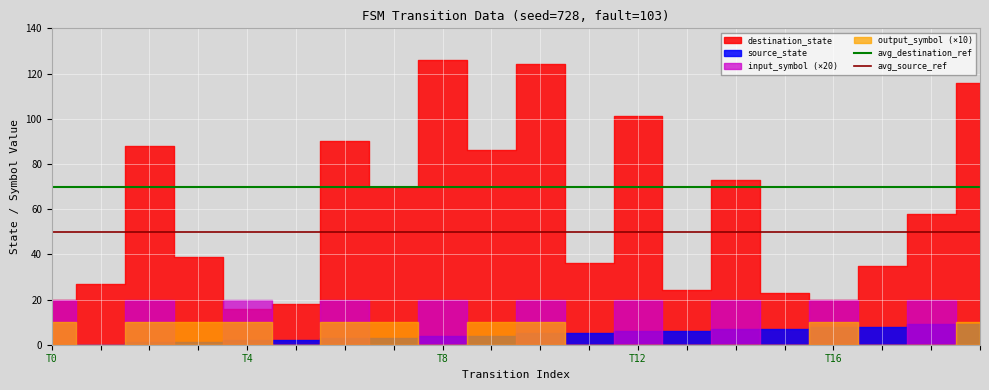

True or false: avg_source_ref and avg_destination_ref cross at least once.

False